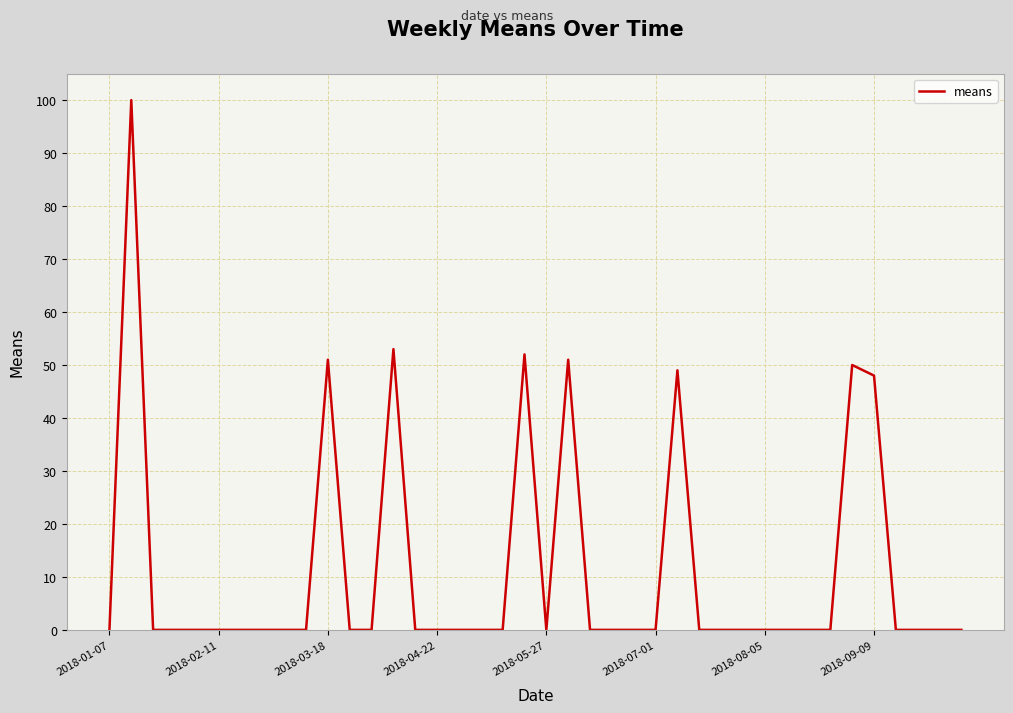

What is the greatest value displayed?

100